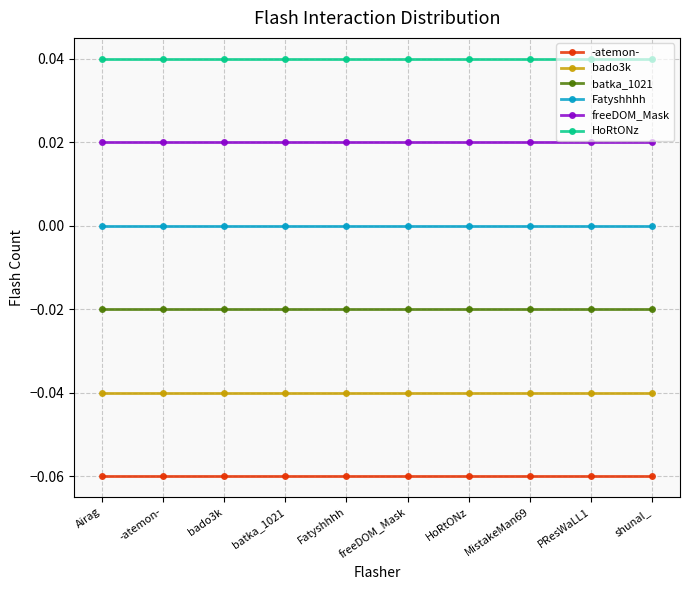

What is the total value across all series at freeDOM_Mask?

-0.1